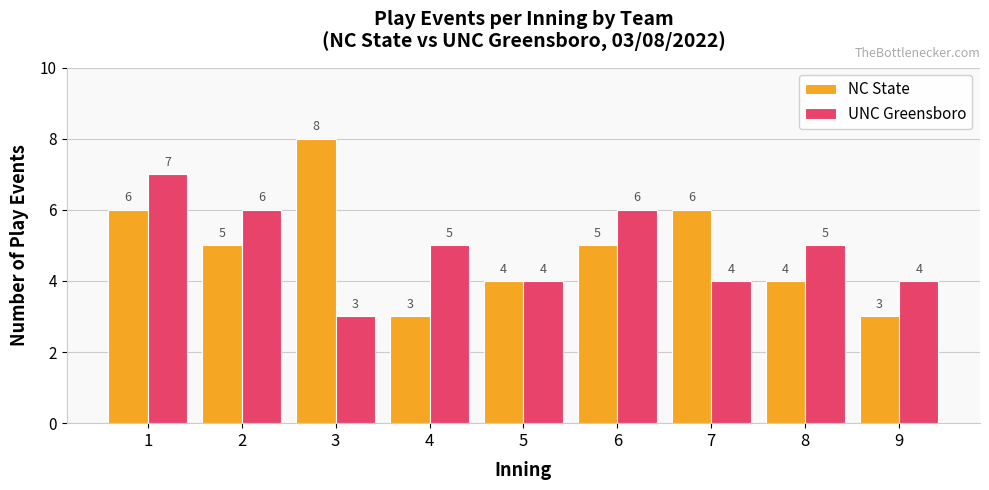

What is the total value across all series at 7?

10